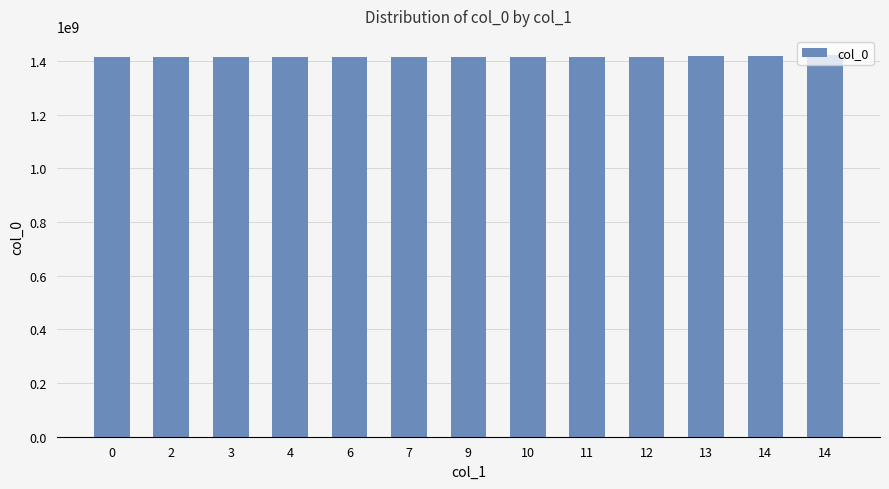

Does the chart contain stacked bars?

No